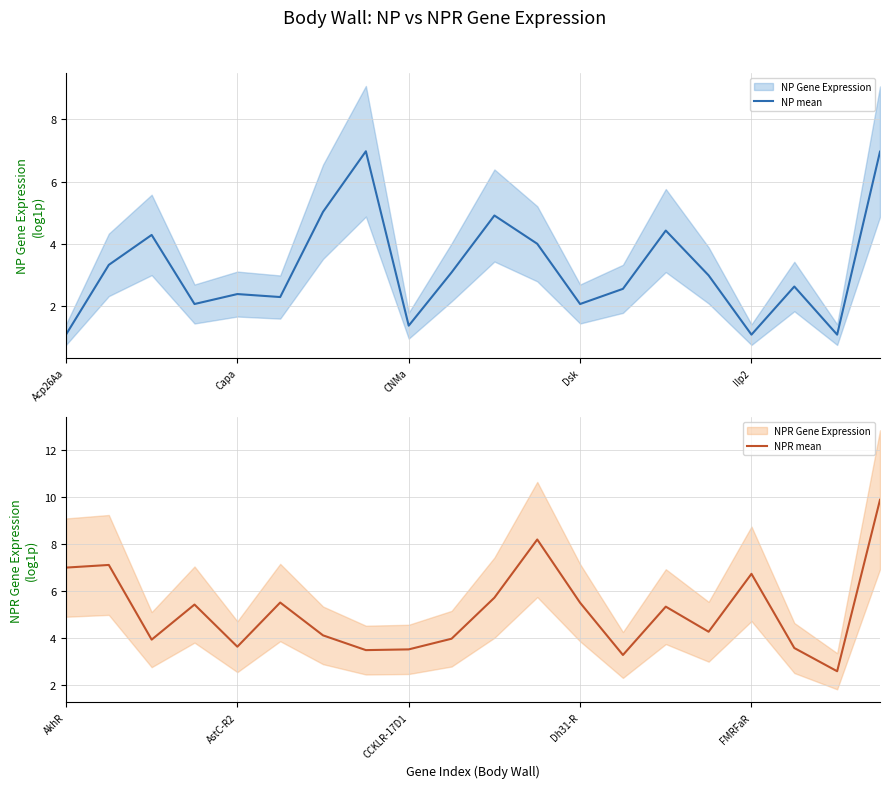

List the series in order of their overall mean, highest first.

NPR mean, NP mean